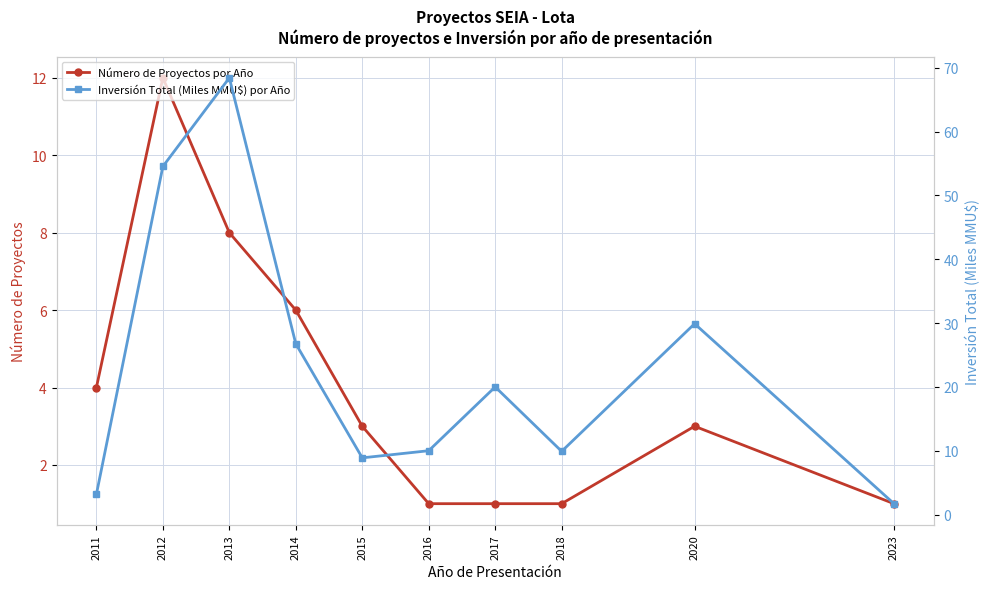

Rank the series at 2011 from lowest to highest value.

Inversión Total (Miles MMU$) por Año, Número de Proyectos por Año